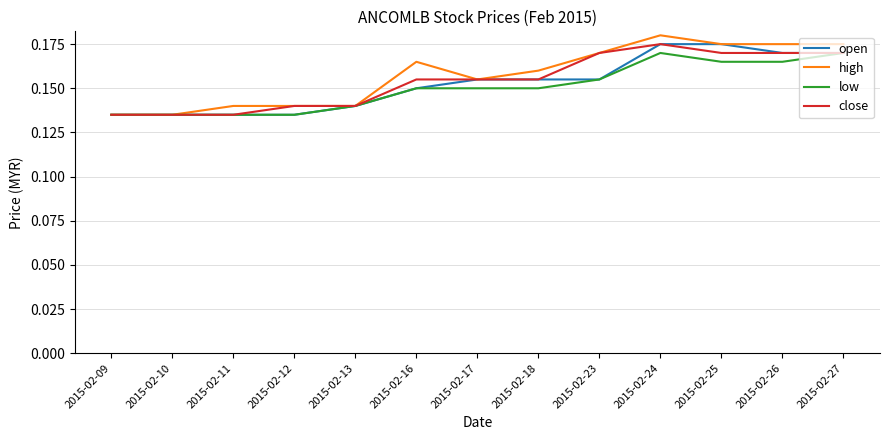

What is the total value across all series at 2015-02-11?

0.5